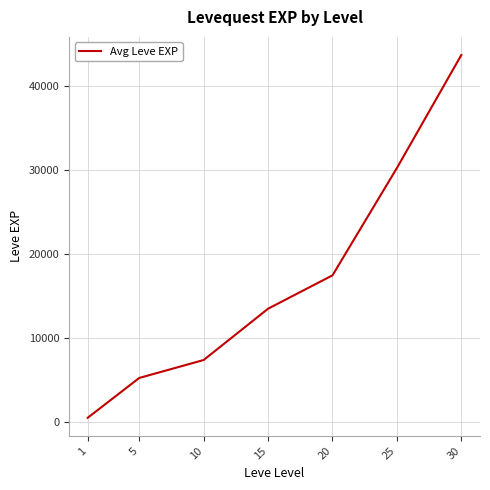

At which label is the value closest to 22125?

20